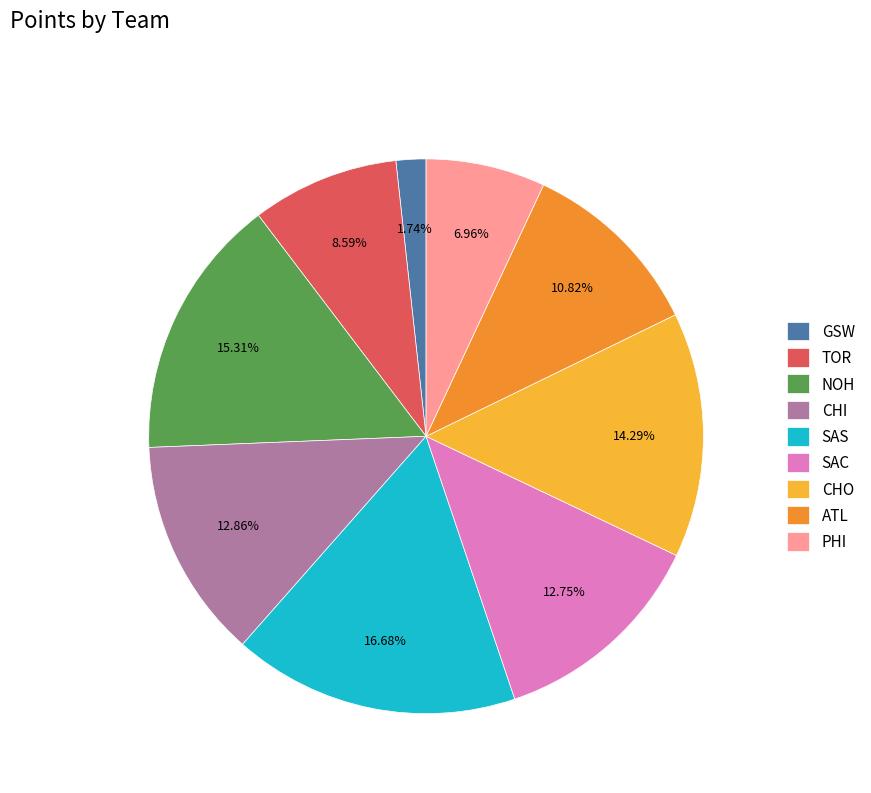

To the nearest percent, what is the difference between the largest and smallest slice percentages?

15%